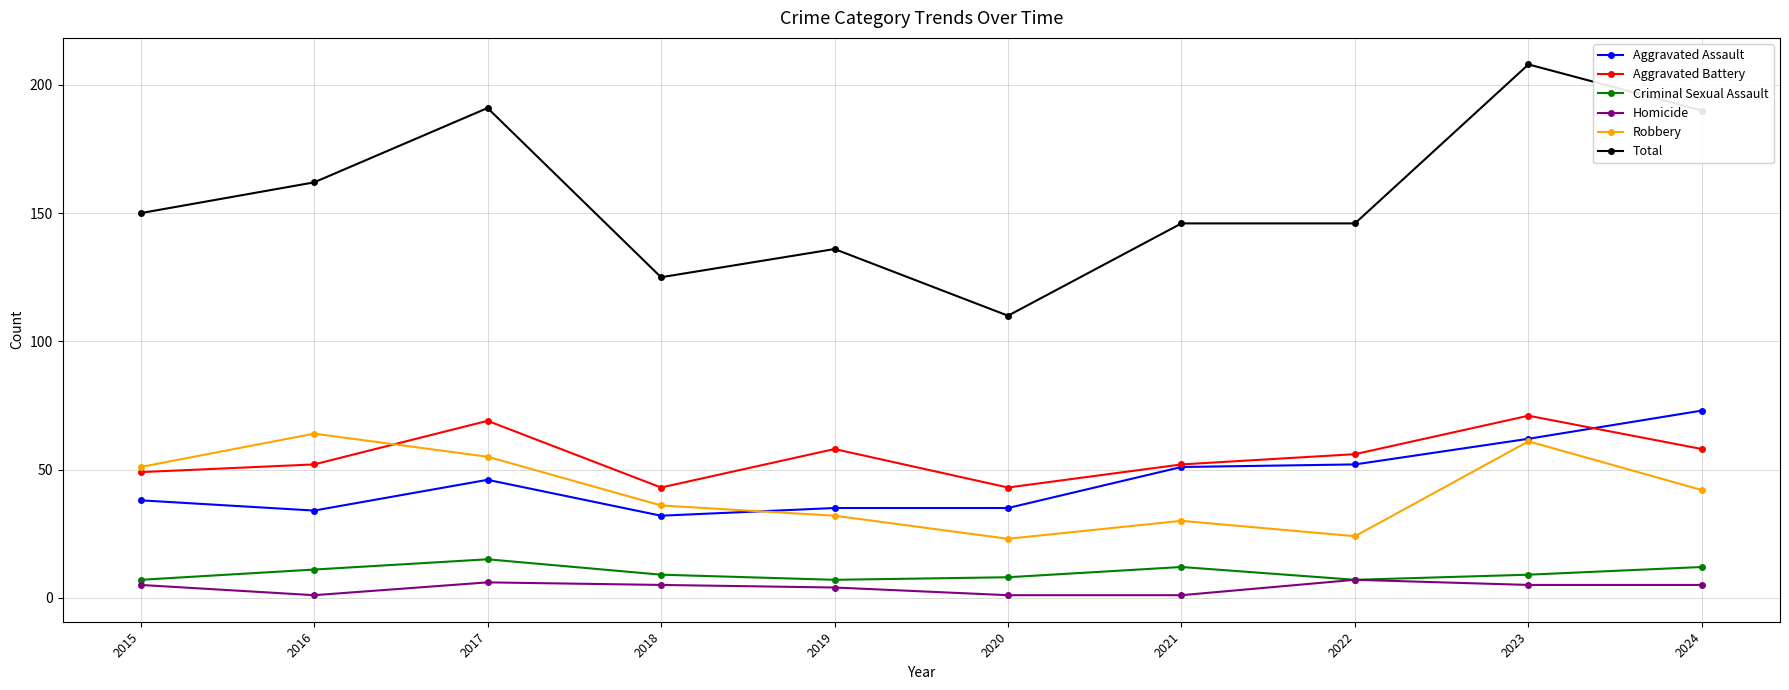

What is the approximate value of Criminal Sexual Assault at 2024?

12